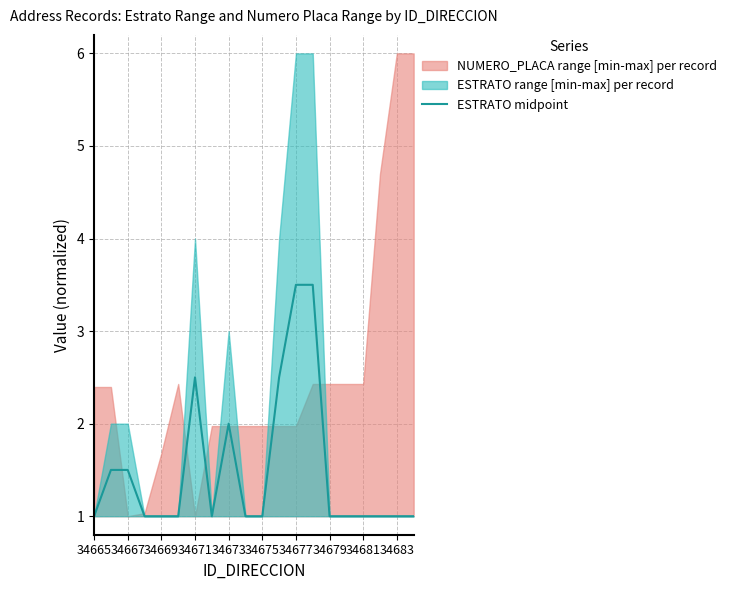

True or false: there are more than 1 points higher than both neighbors.

True